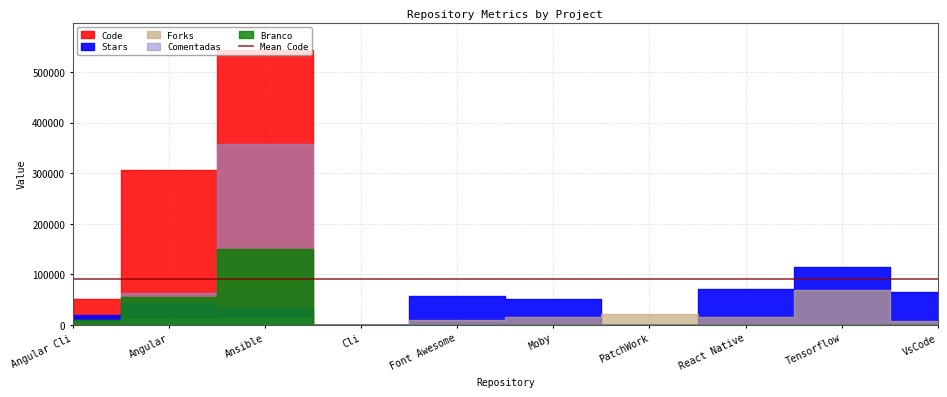

At which label does Stars first exceed 51222?

Font Awesome